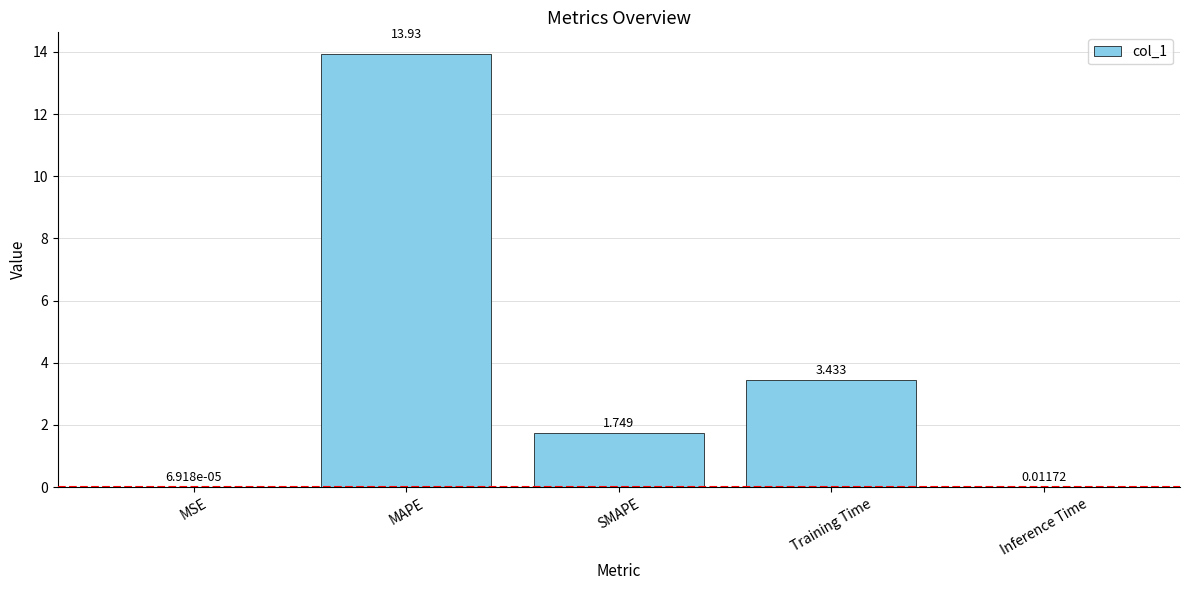

Between MAPE and MSE, which is larger?

MAPE